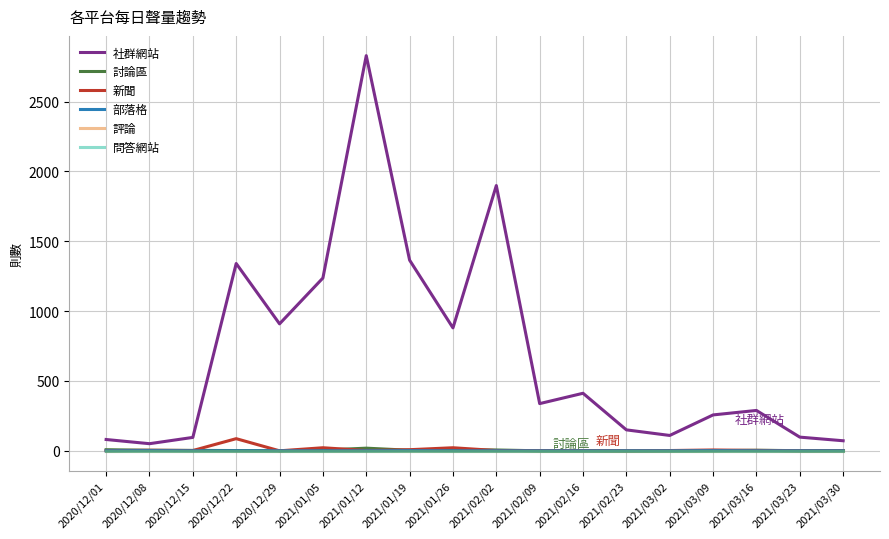

Does the chart have visible grid lines?

Yes